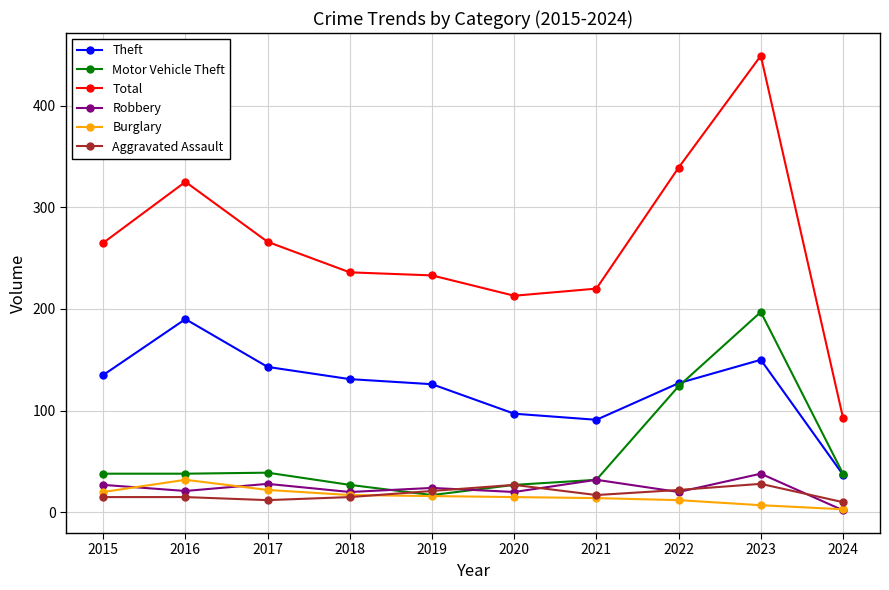

In Burglary, how many points are higher than both neighbors (excluding endpoints)?

1